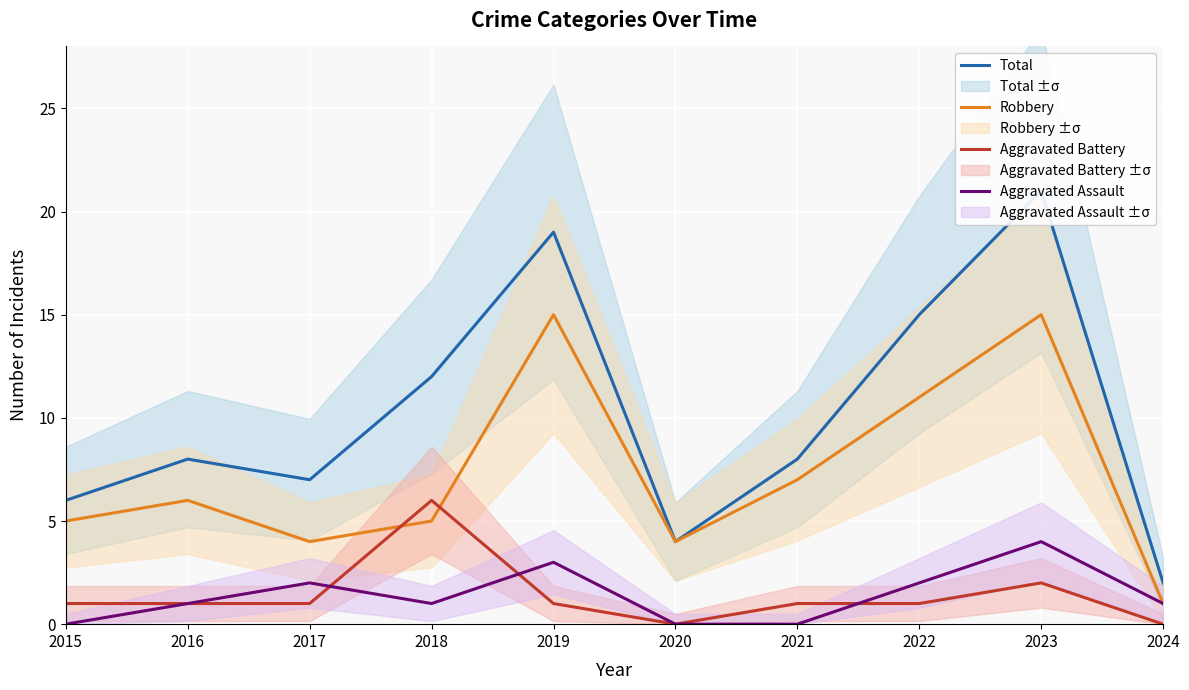

How many distinct data groups are displayed?

4